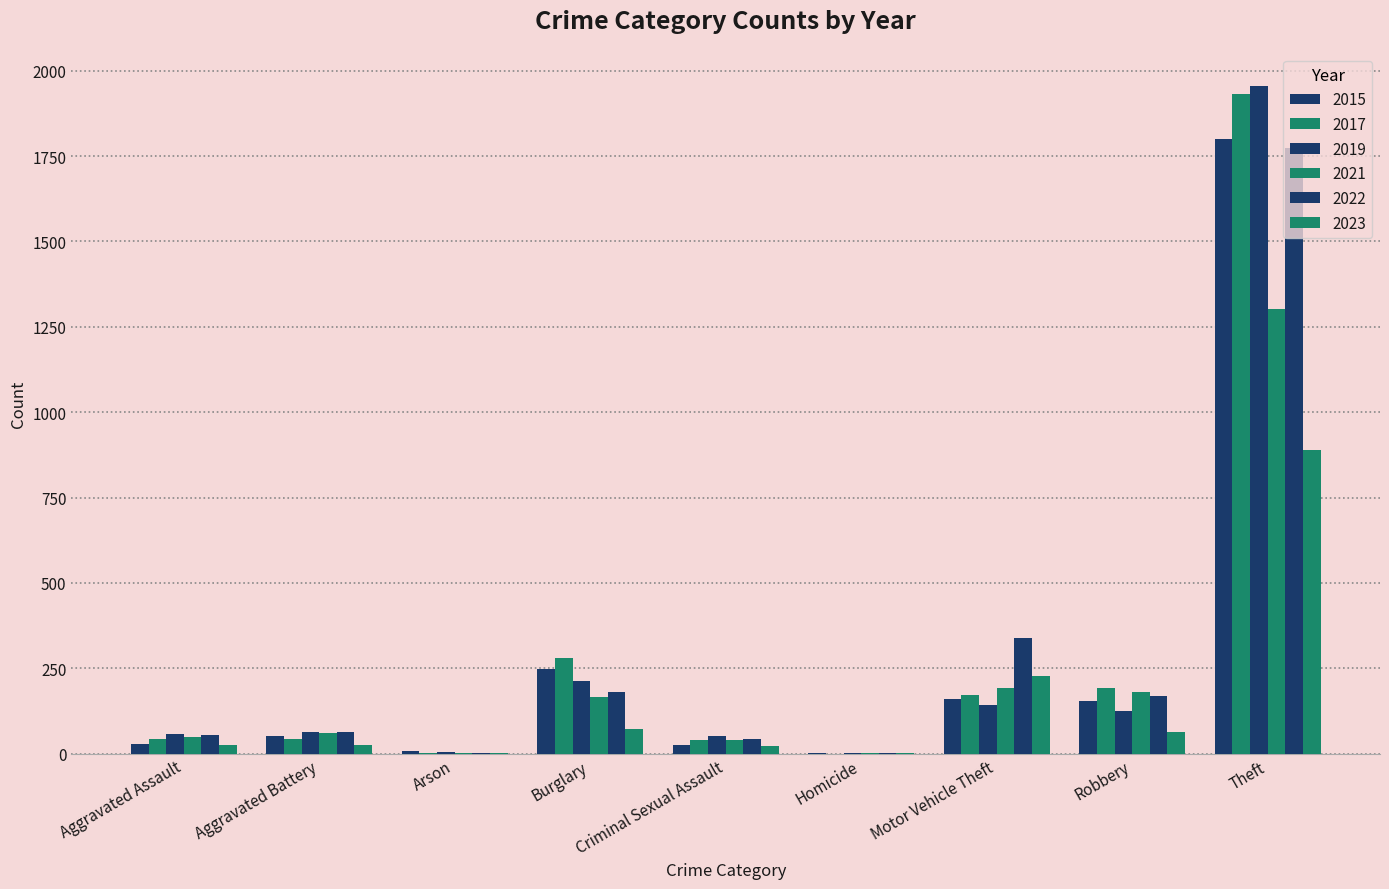

What is the difference between the maximum and minimum values in the 2022 series?

1772